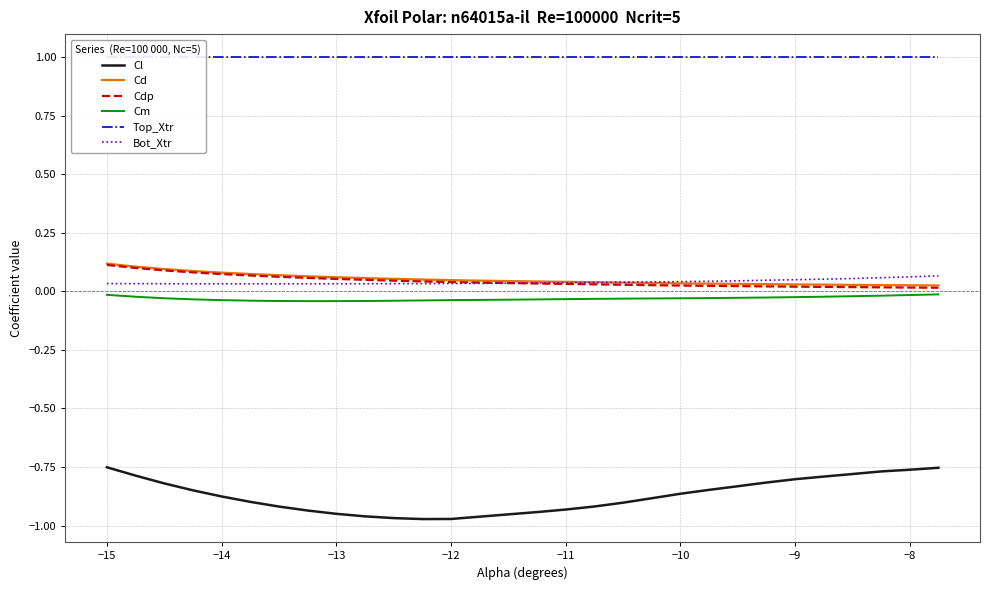

True or false: Cl and Cd cross at least once.

False